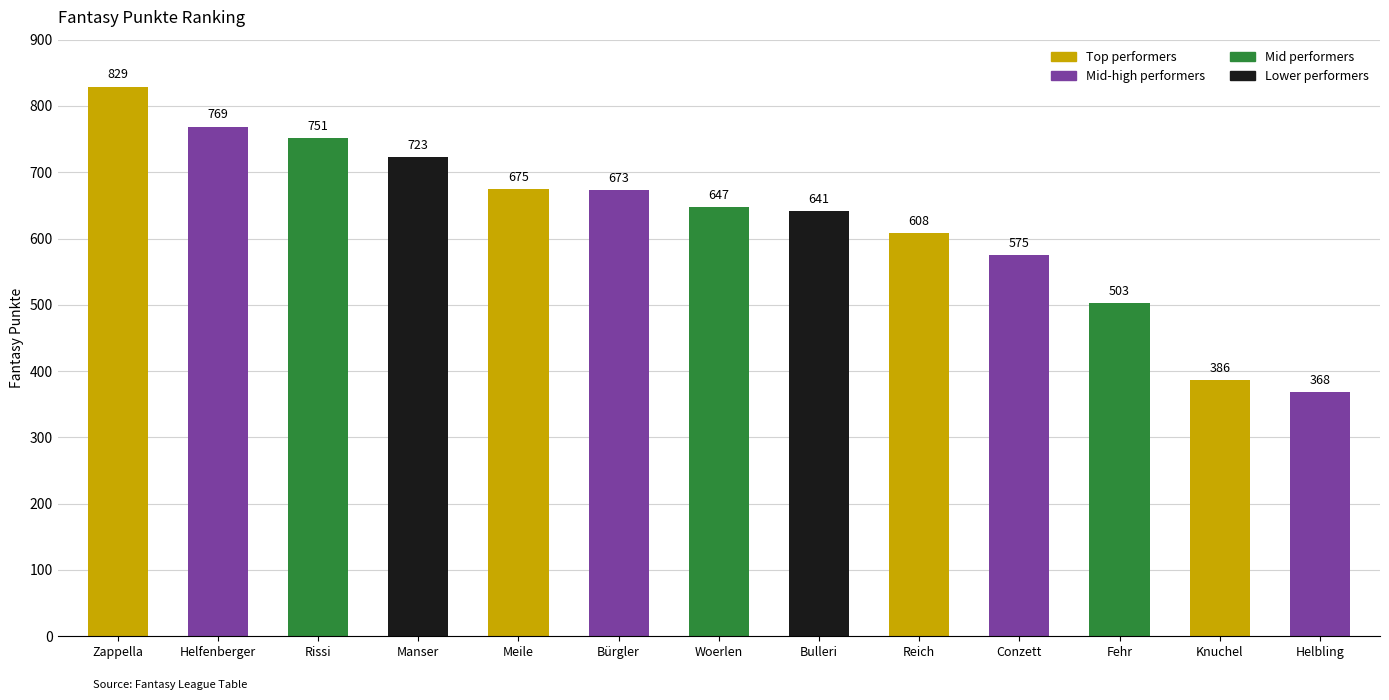

Count the number of categories in the chart.

13